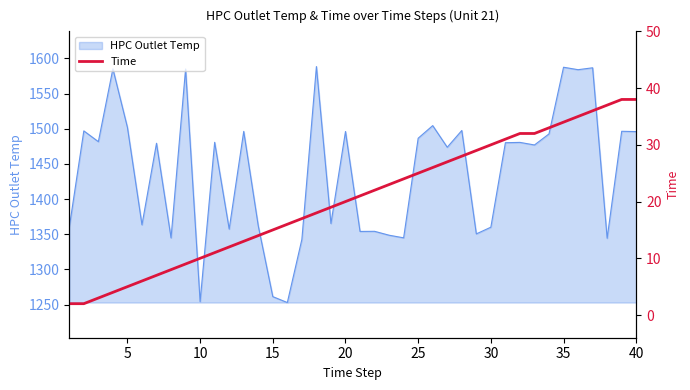

What is the highest value of the HPC Outlet Temp series?

1588.4